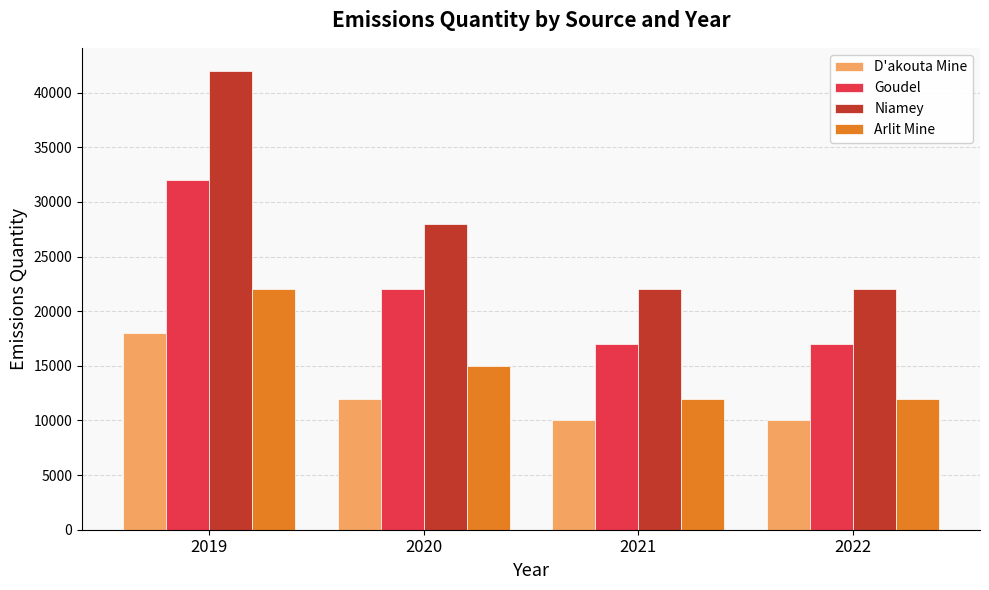

Which series has the largest total across all categories?

Niamey